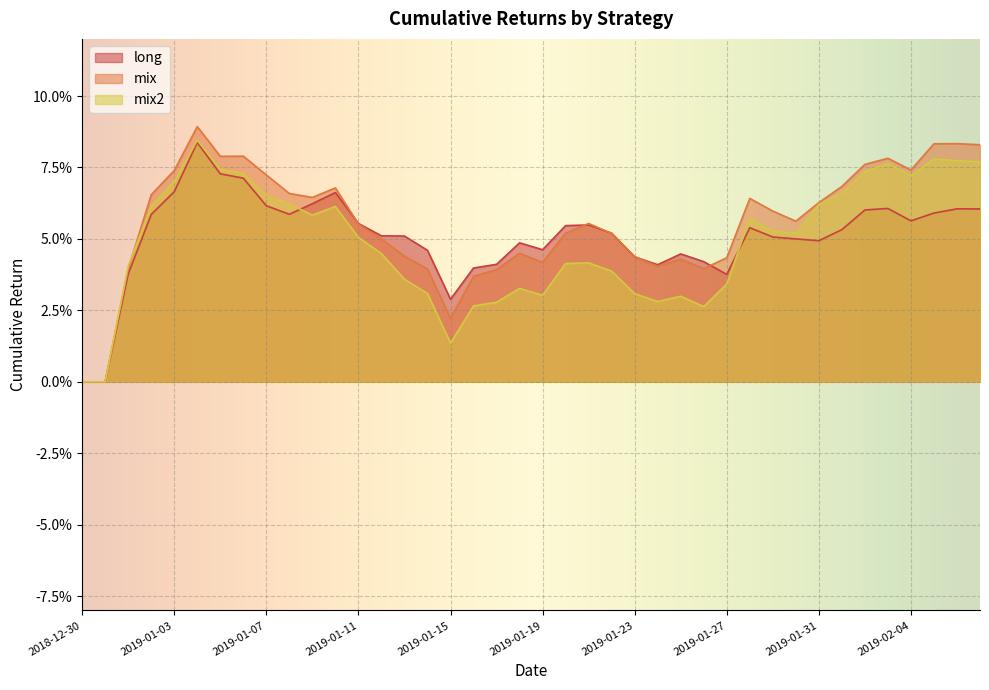

Rank the series by their average value, from highest to lowest.

mix, long, mix2